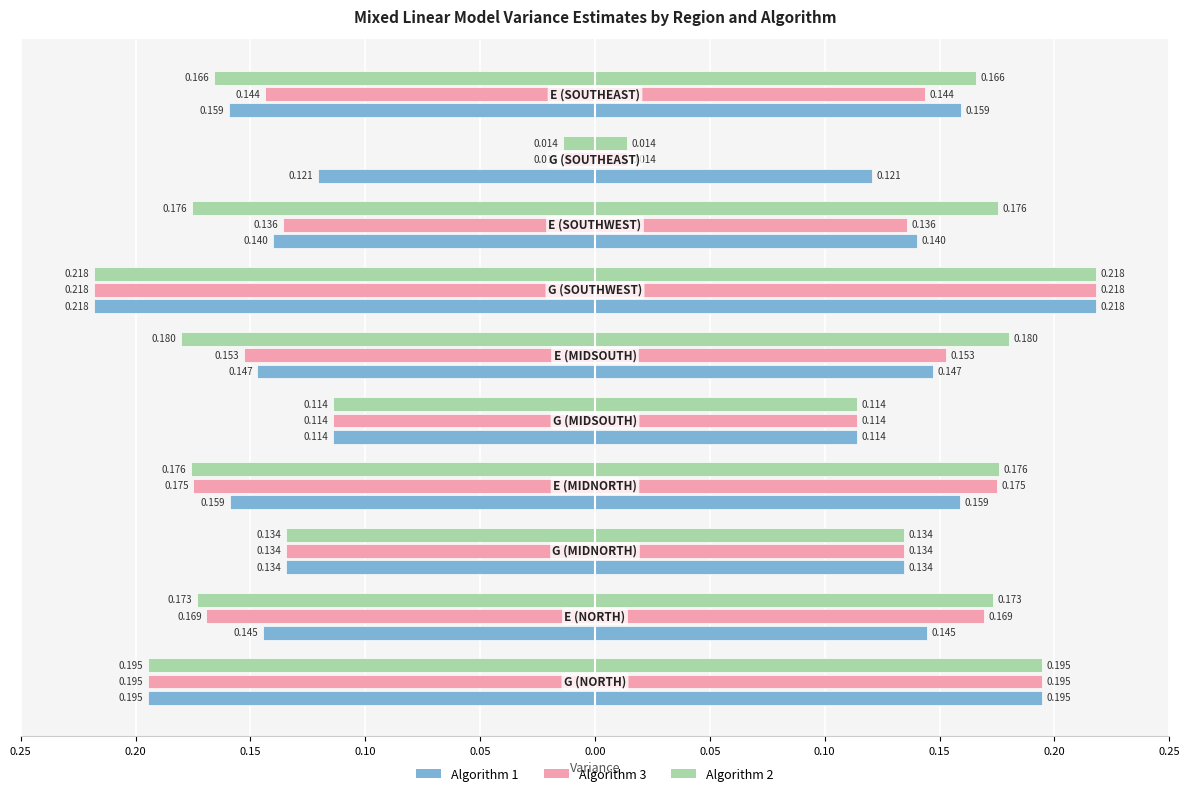

List the series in order of their peak value, highest first.

Algorithm 3, Algorithm 2, Algorithm 1